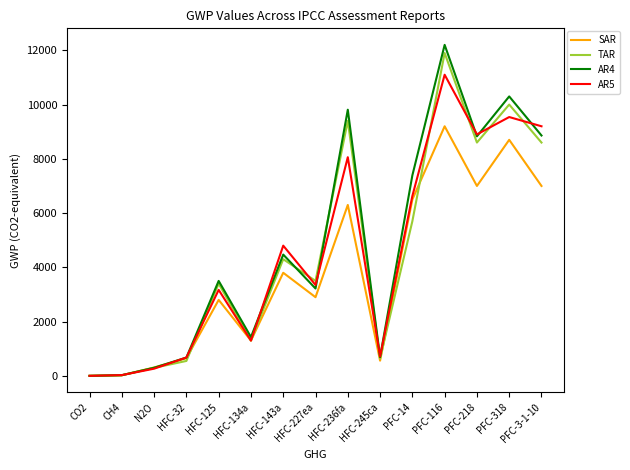

True or false: AR4 has more than 2 interior local peaks.

True